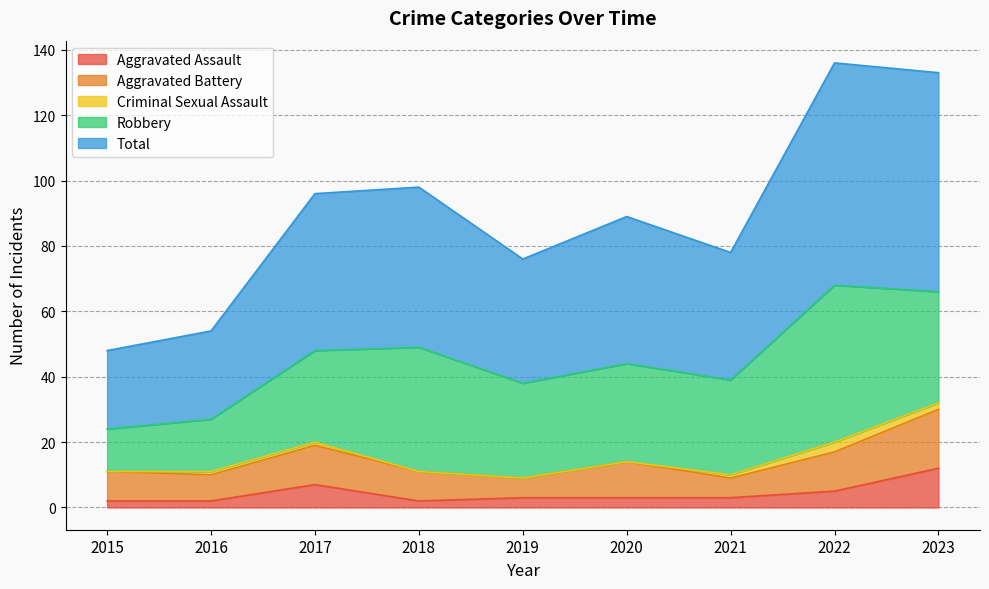

At which label does Total reach its peak?

2022